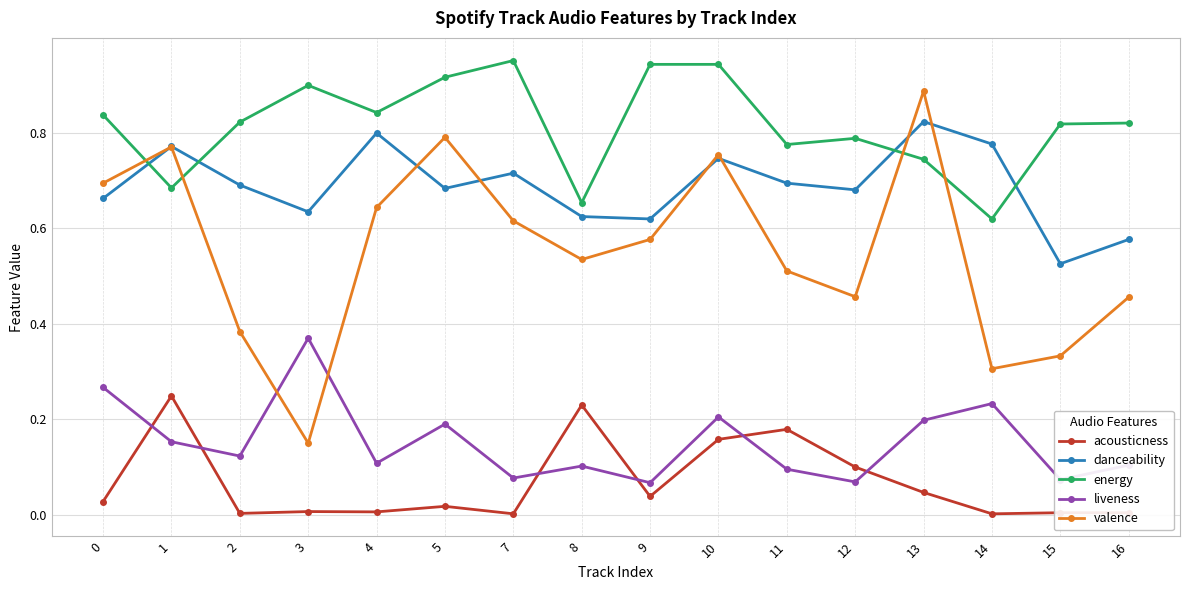

At how many categories does at least one series exceed 0?

16